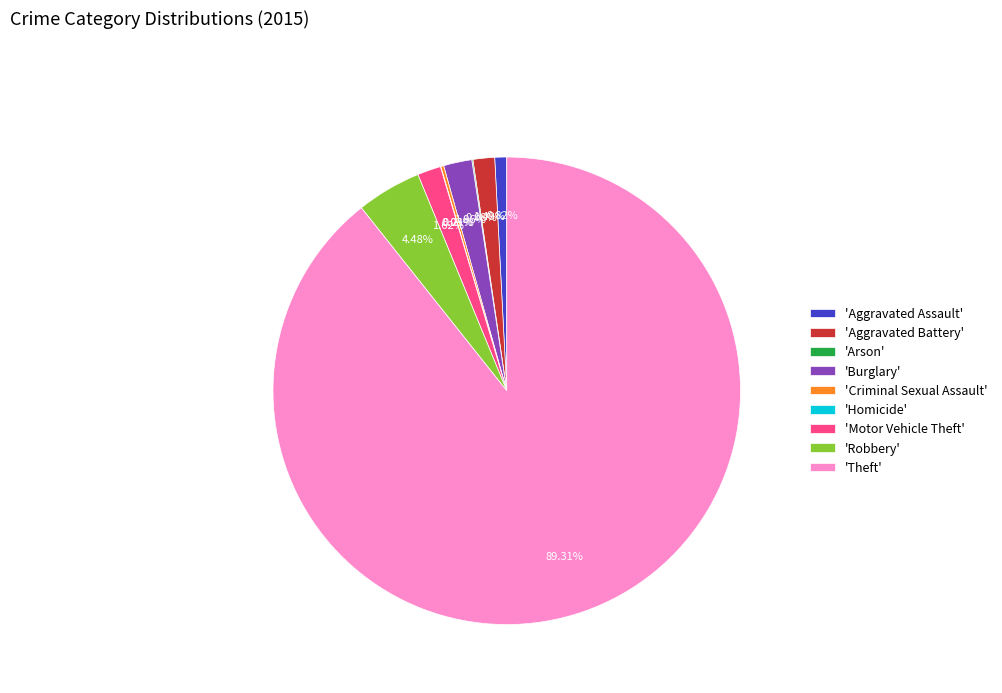

Which category has the biggest portion of the pie?

'Theft'